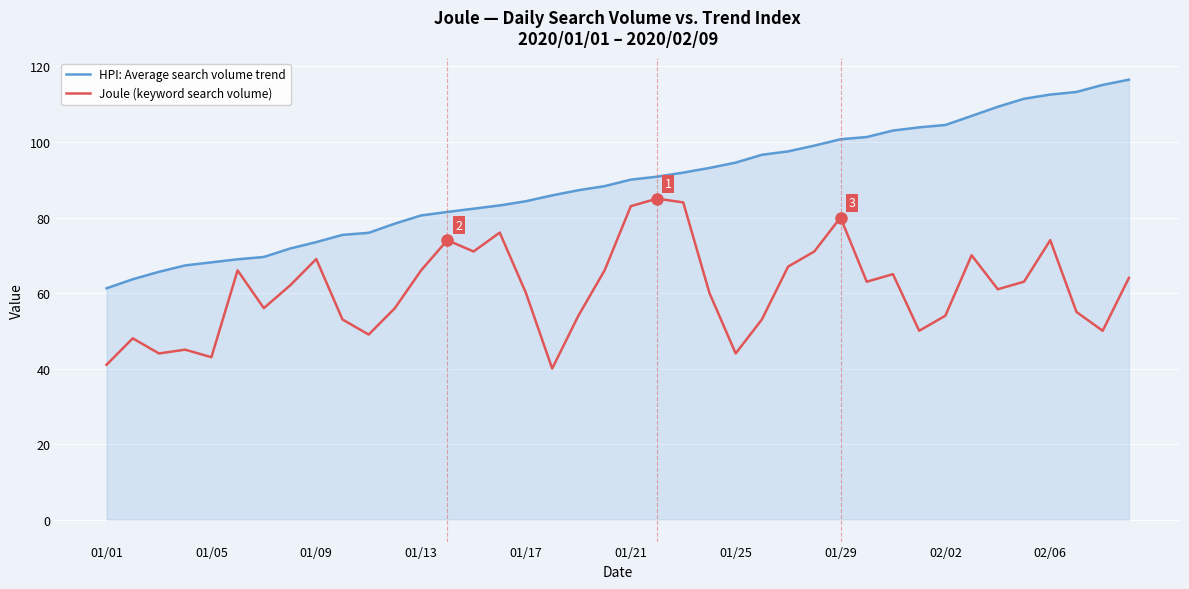

Count the number of data series in this chart.

2